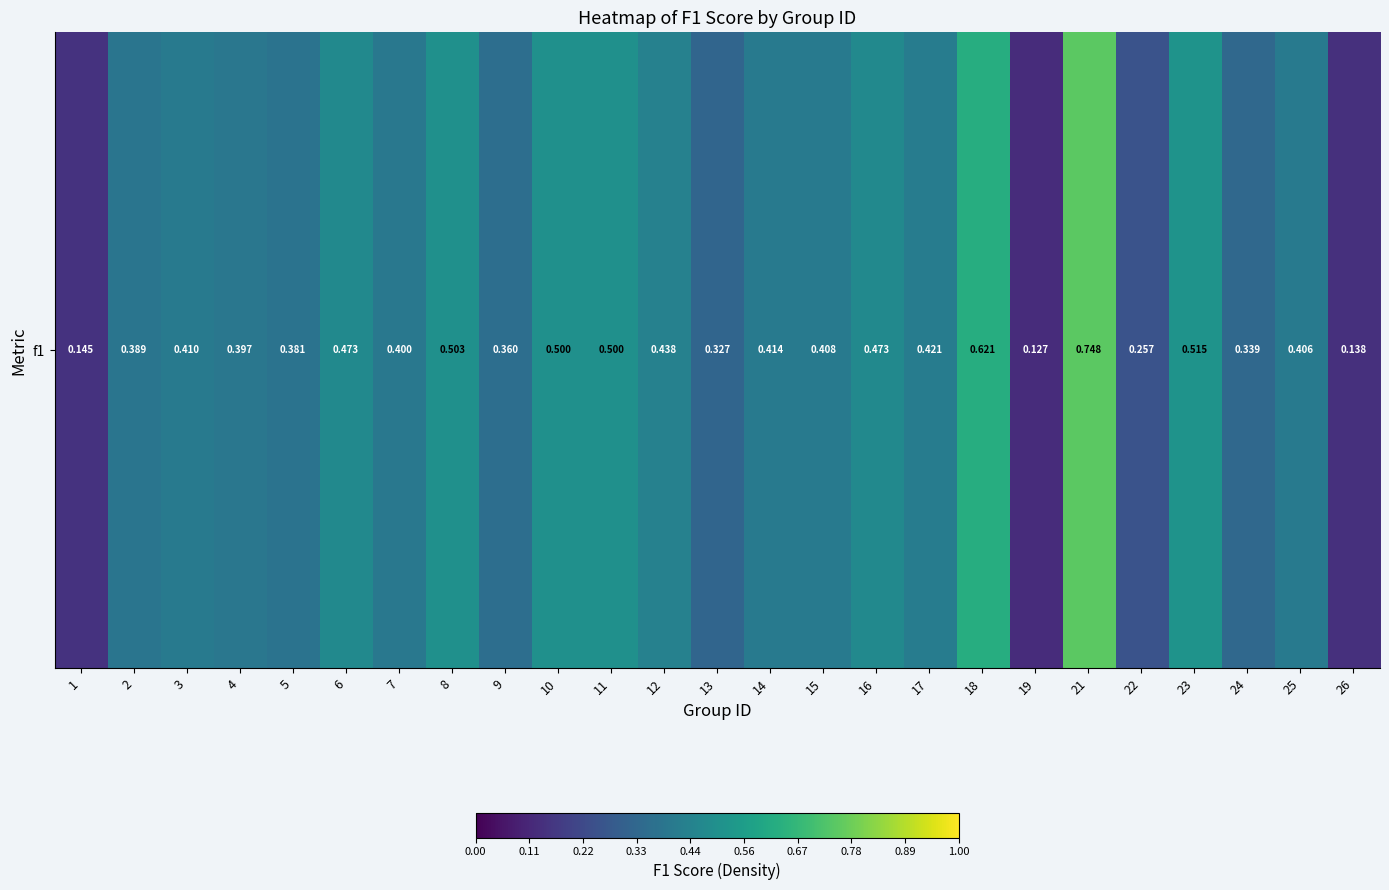

Which category has the highest value across all series?

21